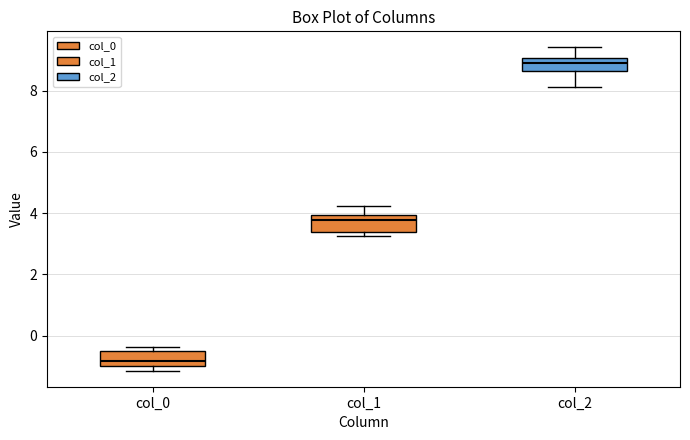

Reading left to right, transcribe this box plot: for each box, give where its median line is, the range the box spans, and where its two whiskers end, as read against the y-axis. The values are not printed on the chart, so give them approximately, as read against the axis.

col_0: median -0.8, box -1.0 to -0.6, whiskers -1.2 to -0.4
col_1: median 3.8, box 3.4 to 4.0, whiskers 3.2 to 4.2
col_2: median 9.0 (inside the box), box 8.6 to 9.0, whiskers 8.2 to 9.4